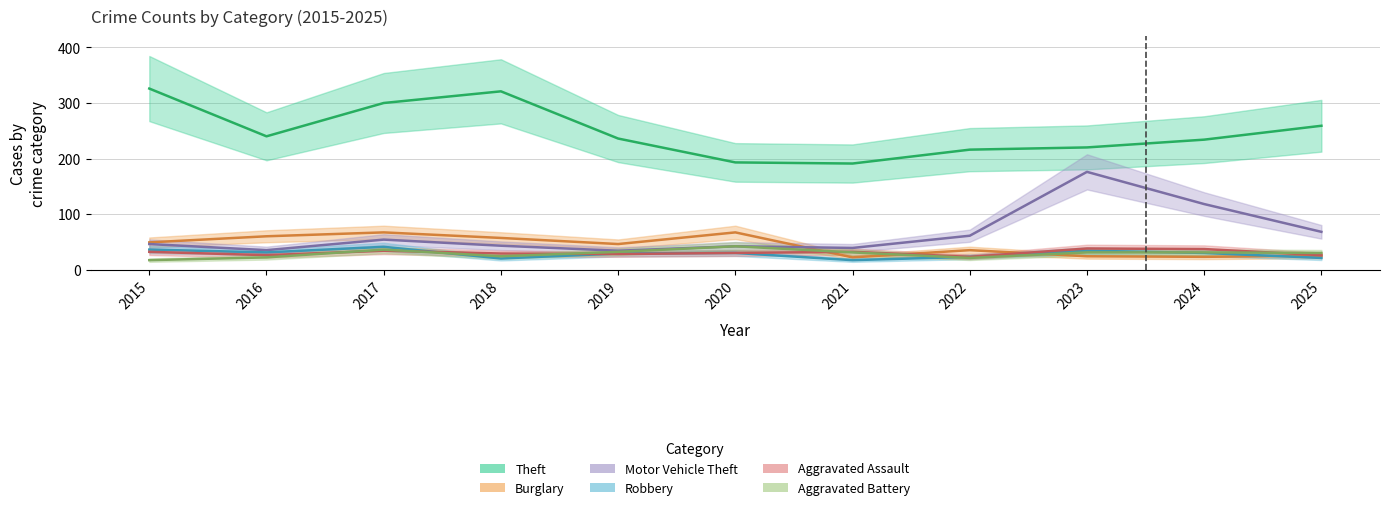

What is the total value across all series at 2015?

506